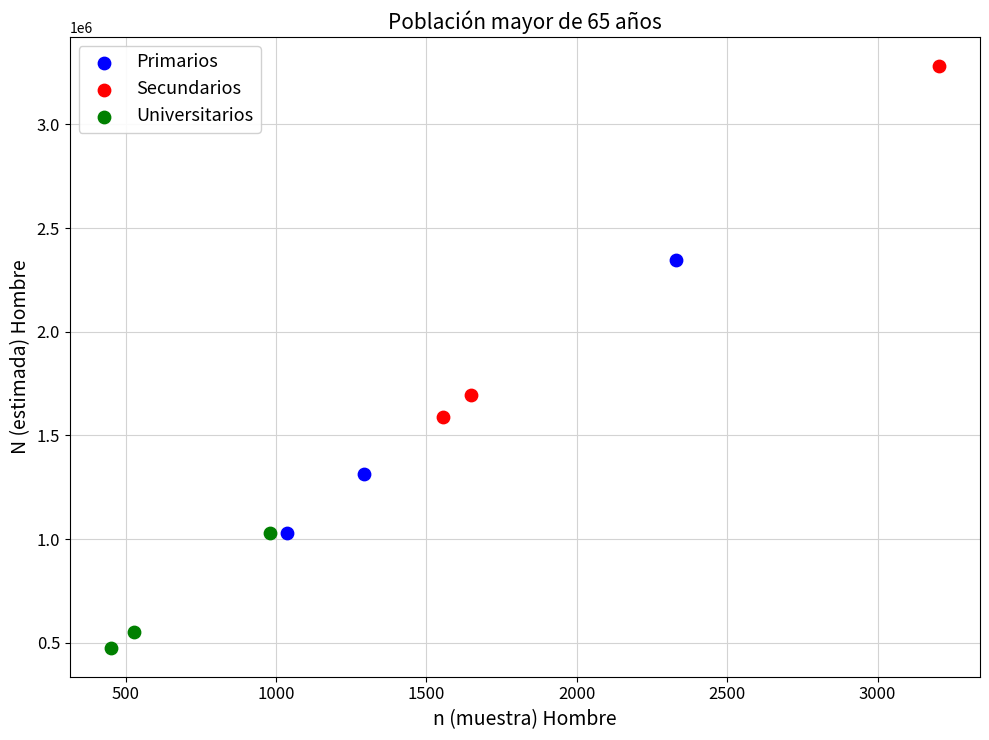

Which series reaches the maximum Y coordinate?

Secundarios